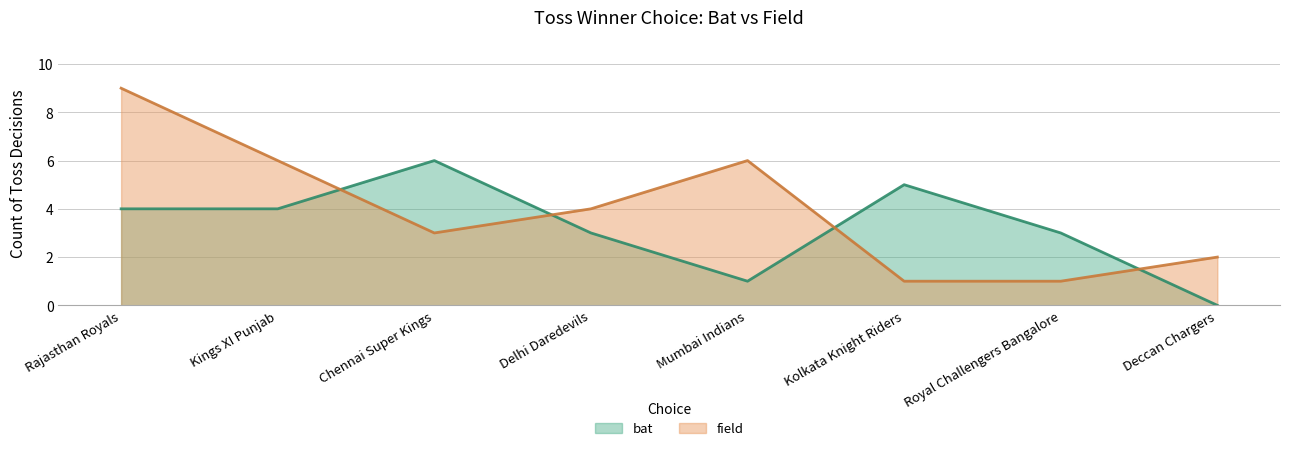

How many lines are shown in the chart?

2